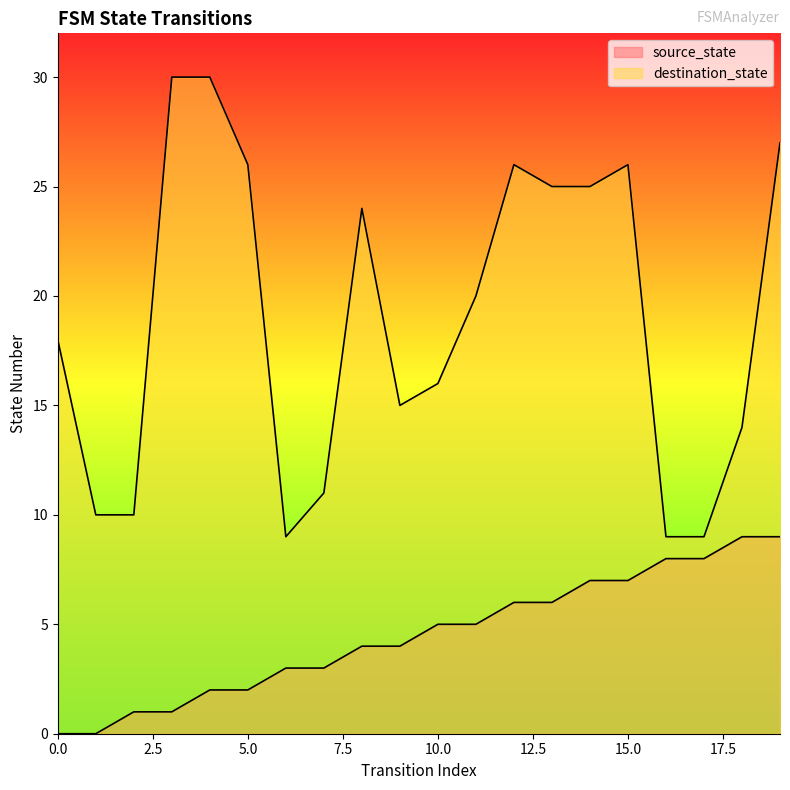

What is the average value of the source_state series?

4